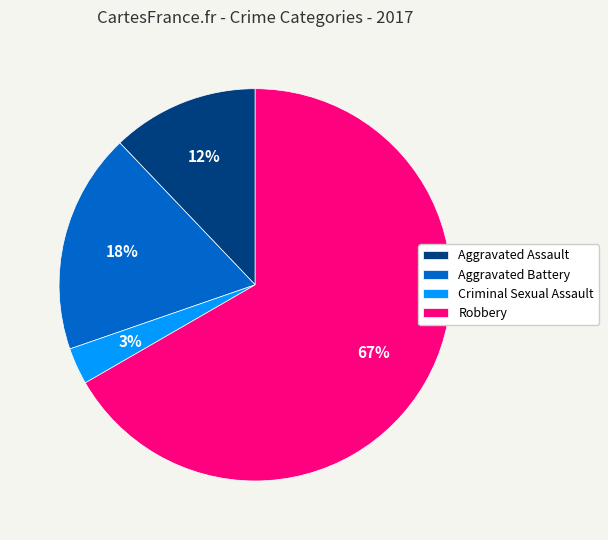

Which category has the smallest portion of the pie?

Criminal Sexual Assault